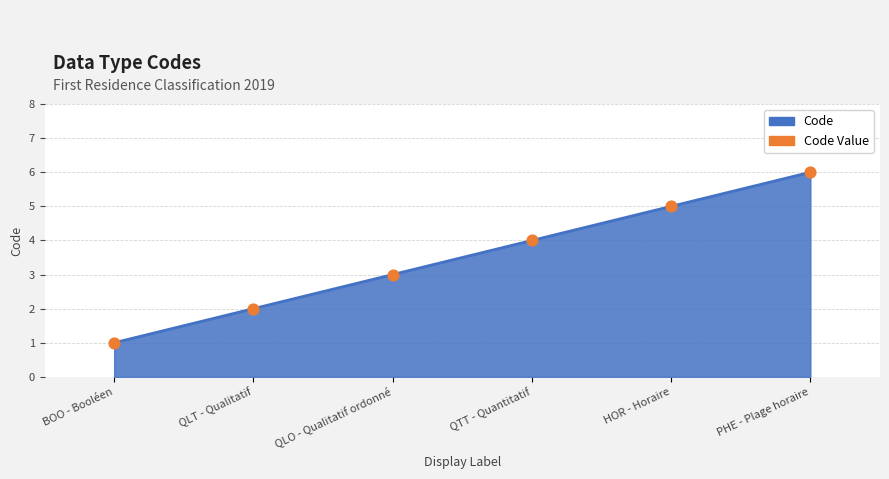

Between QLT - Qualitatif and BOO - Booléen, which is larger?

QLT - Qualitatif